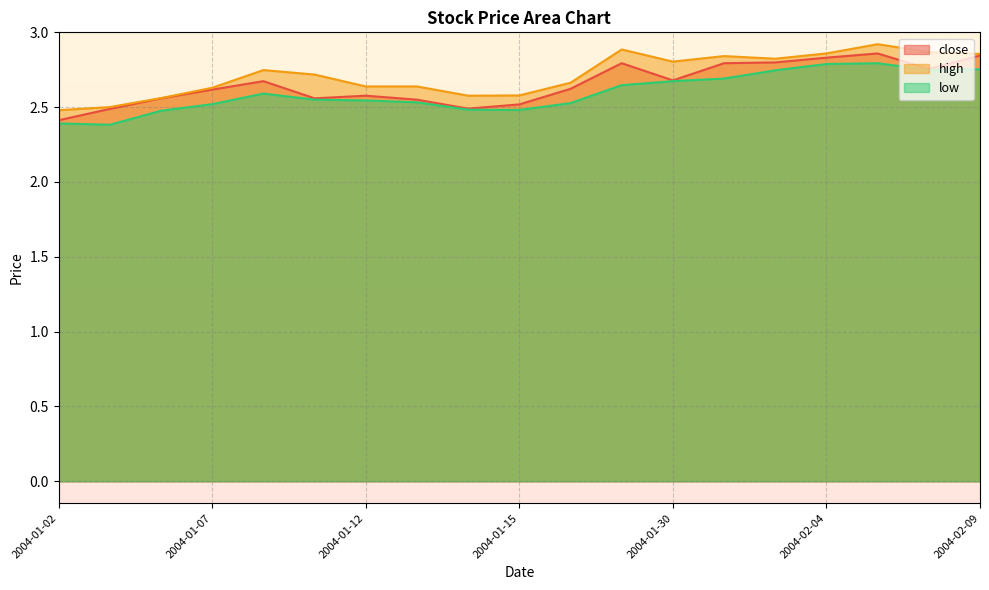

What is the average value of the close series?

2.7